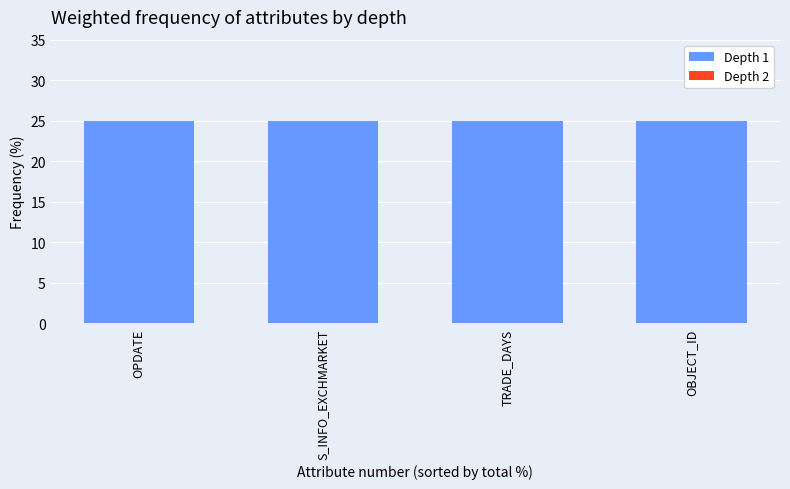

How many groups of bars are there?

4